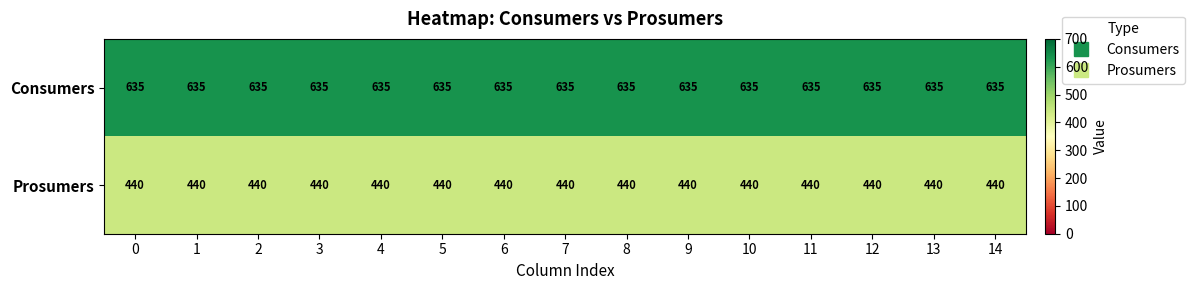

What is the difference between the highest and lowest values at 6?

195